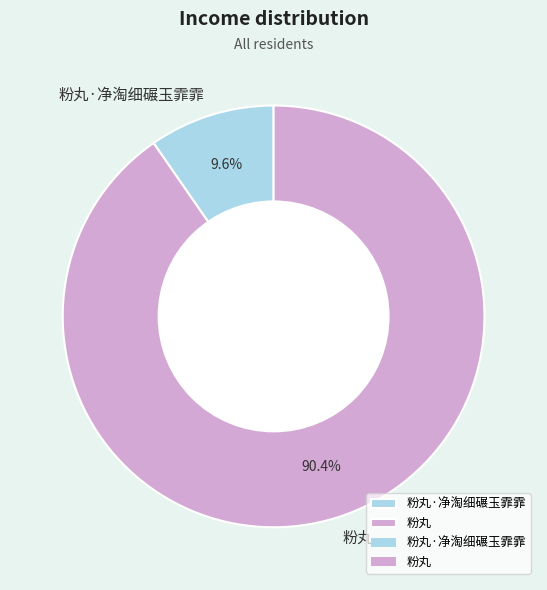

How much of the chart is everything except 粉丸·净淘细碾玉霏霏?

90.4%